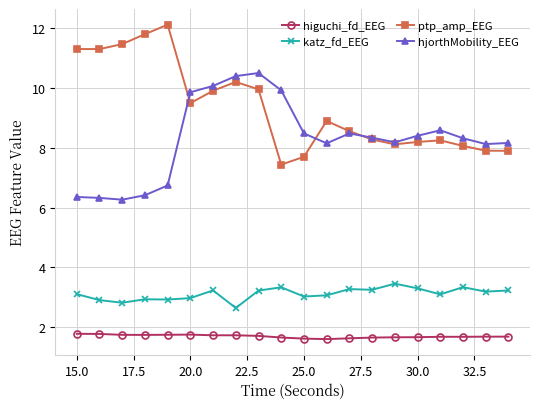

How many higuchi_fd_EEG values are between 1 and 2?

20